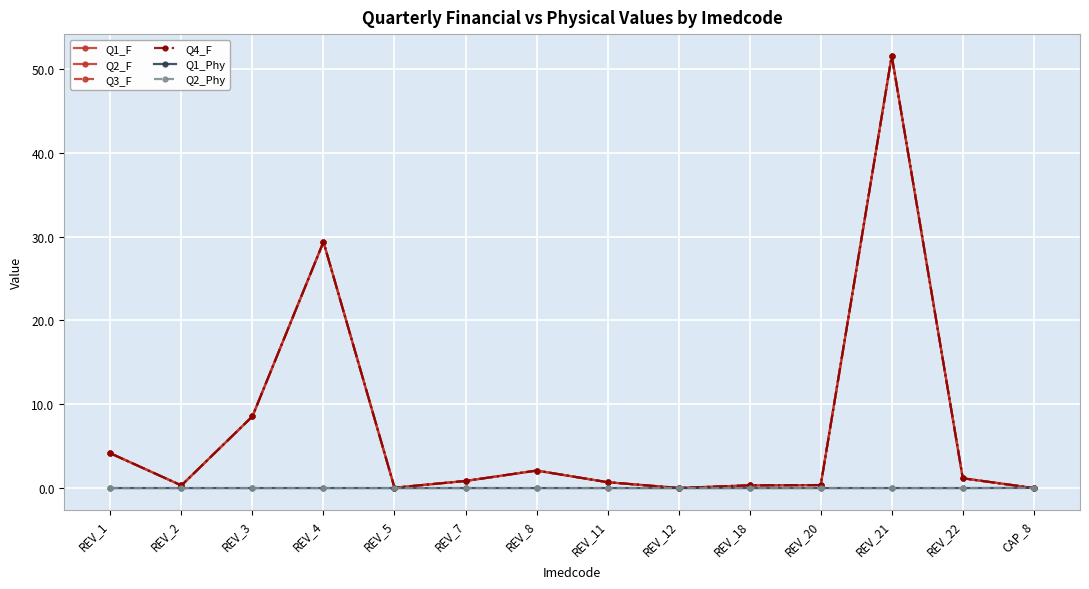

Is this an area chart (filled region under the line)?

No